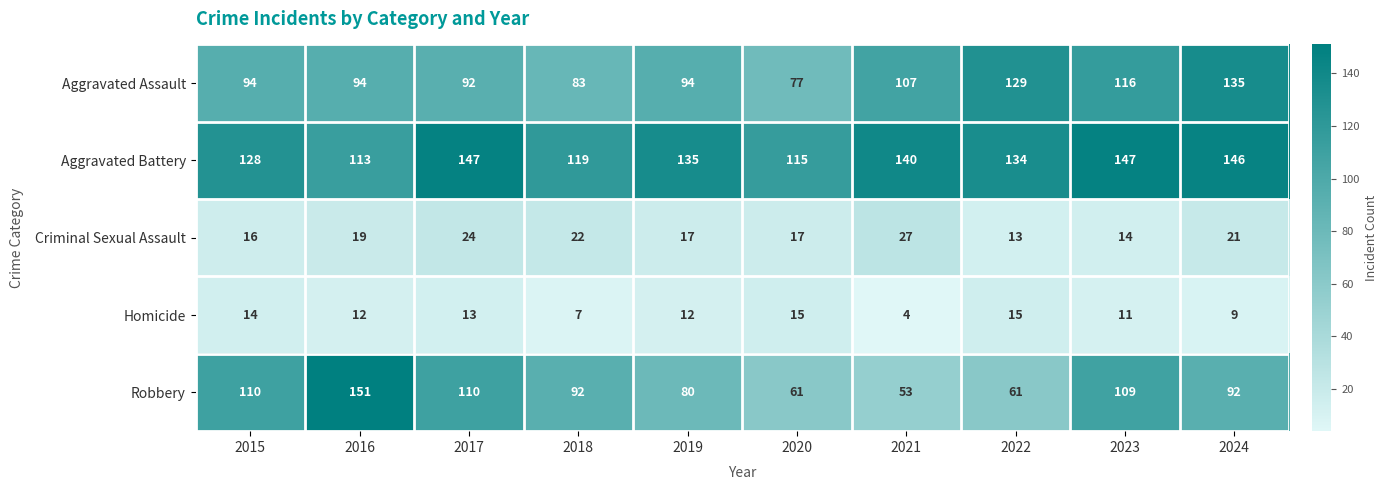

Rank the series at 2017 from highest to lowest value.

Aggravated Battery, Robbery, Aggravated Assault, Criminal Sexual Assault, Homicide